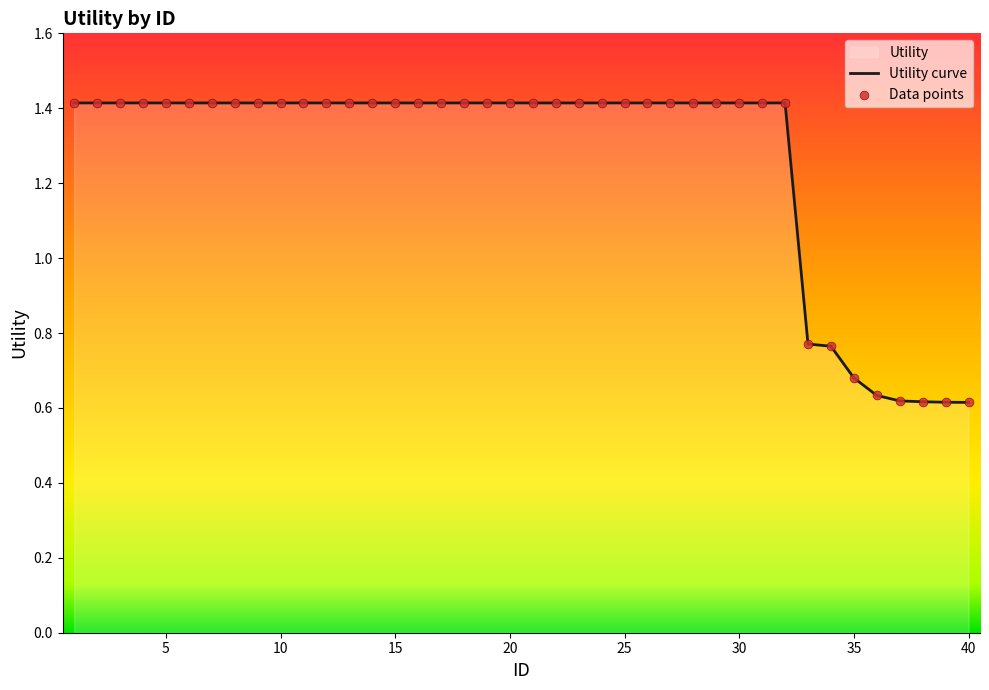

Which series has the largest total across all categories?

Utility curve